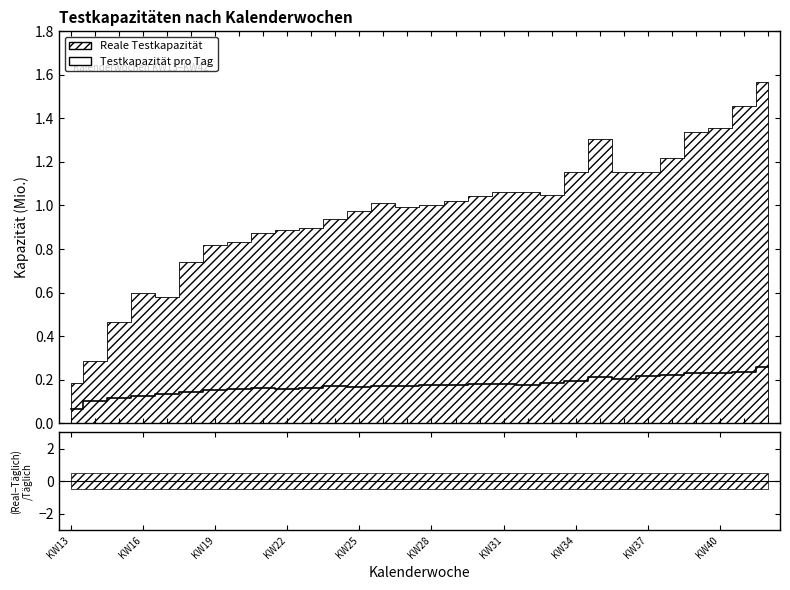

The chart shows a value of 0.1 at KW13. True or false?

True